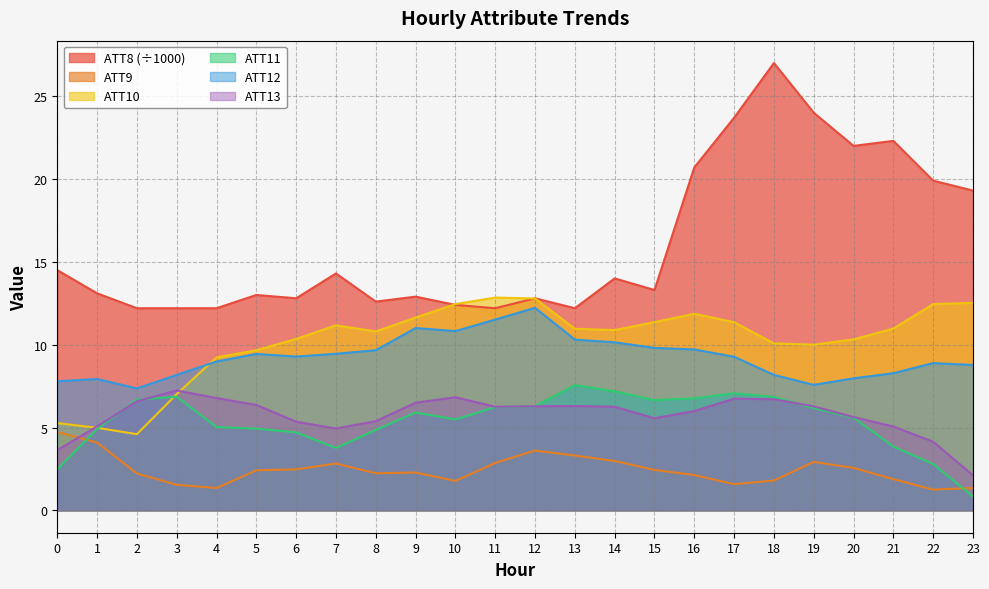

How many intersections are there between ATT10 and ATT11?

2